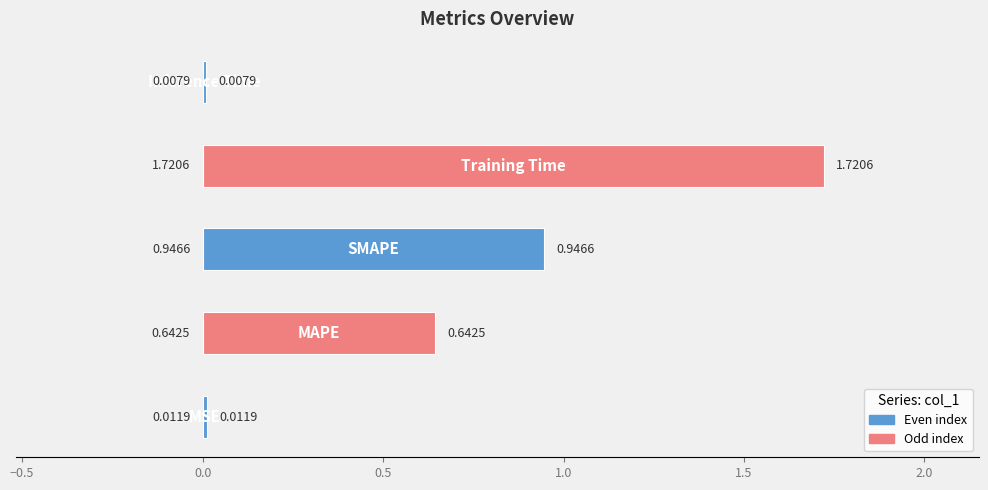

What is the sum of all values?

3.3